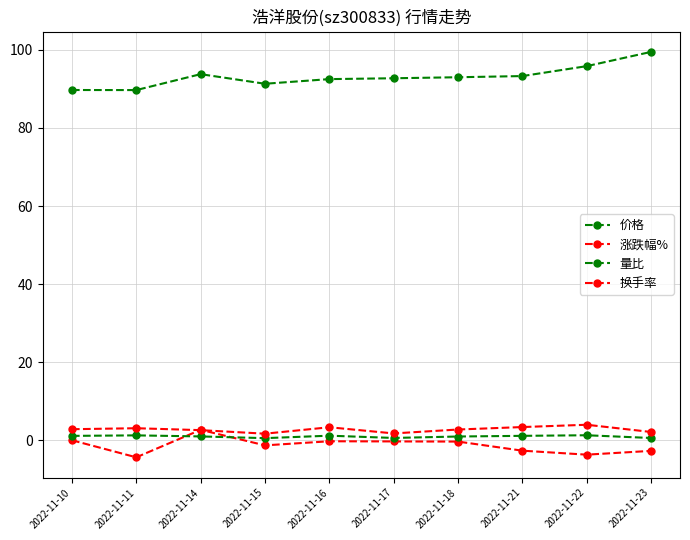

How many data points does each series have?

10